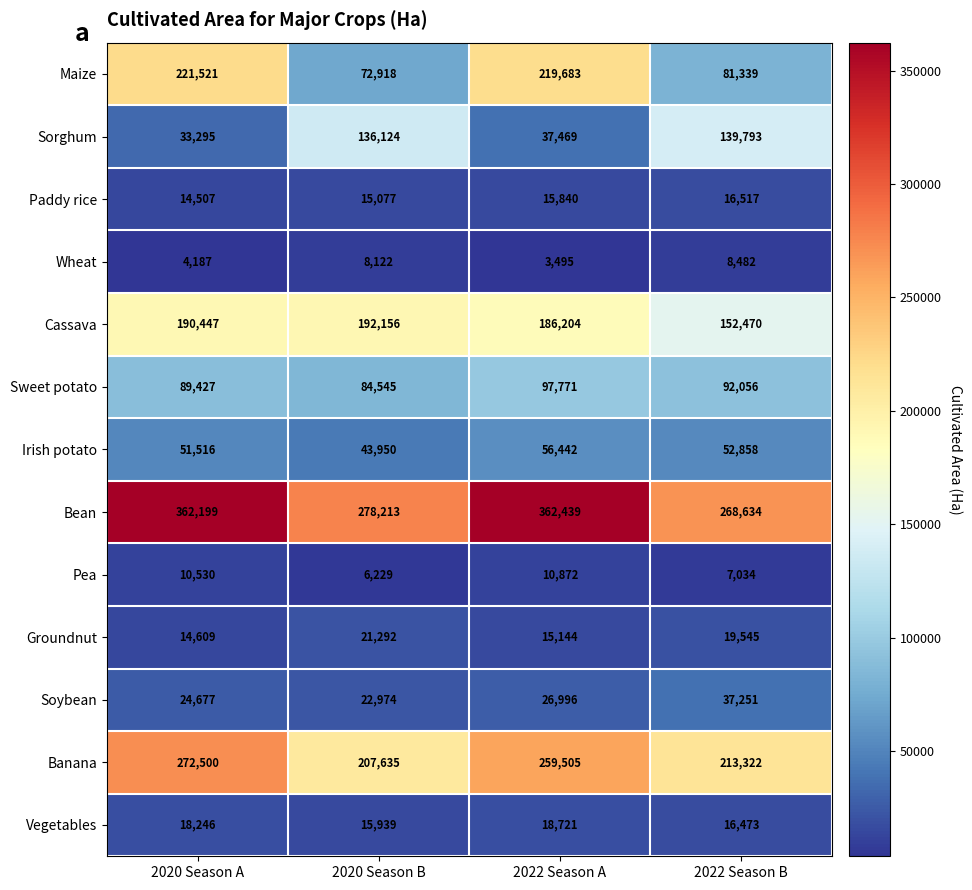

Which category has the highest value across all series?

2022 Season A